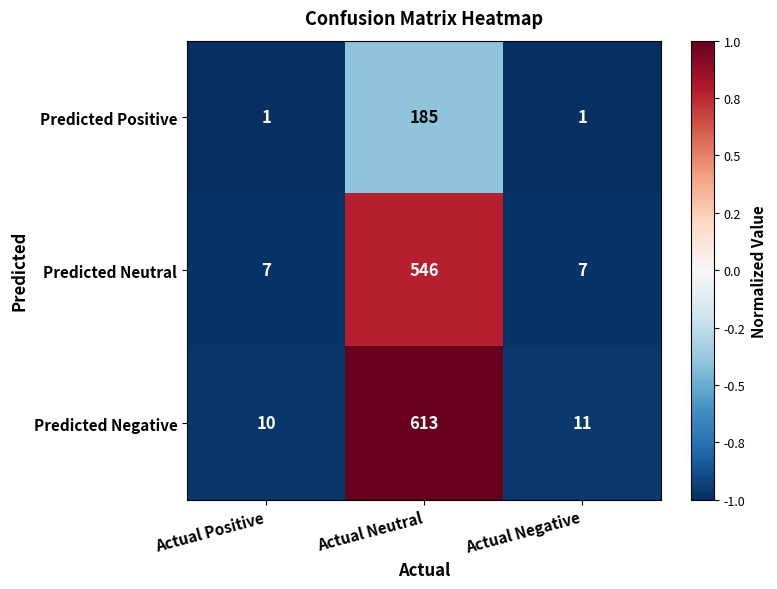

Rank the series by their average value, from lowest to highest.

Predicted Positive, Predicted Neutral, Predicted Negative